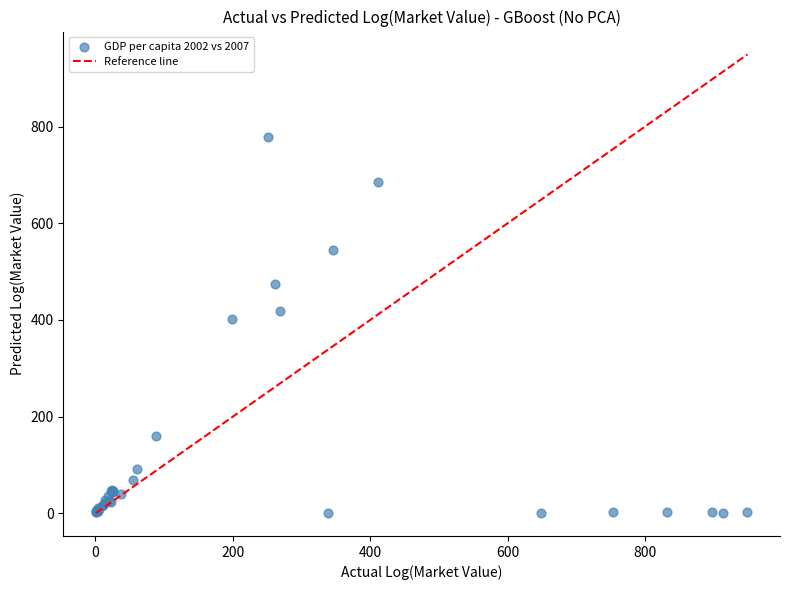

What Y value in the scatter plot is closest to 389?

401.0